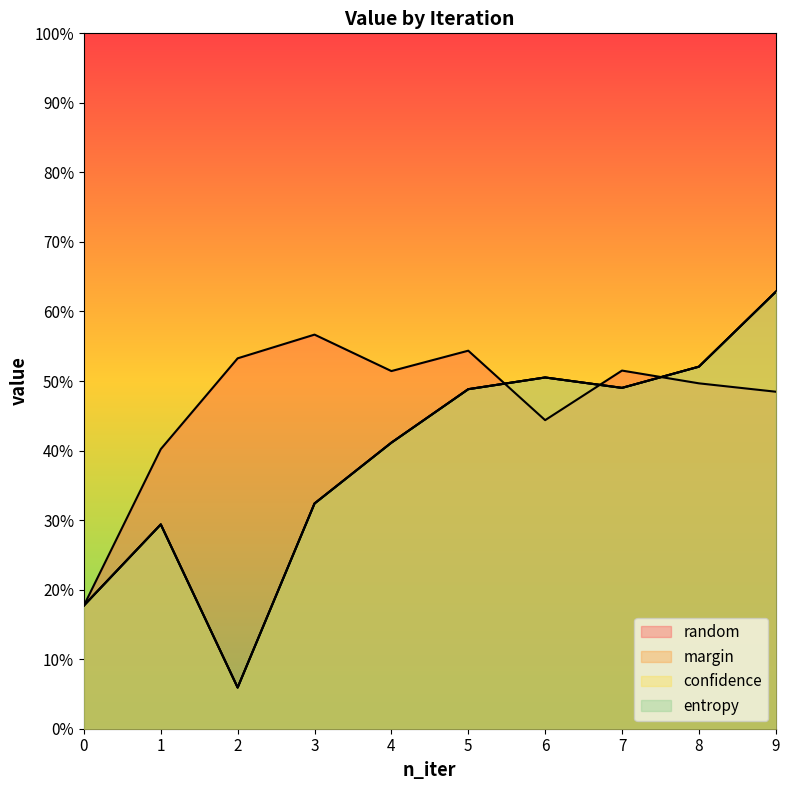

Read the entropy value at 9.

0.6